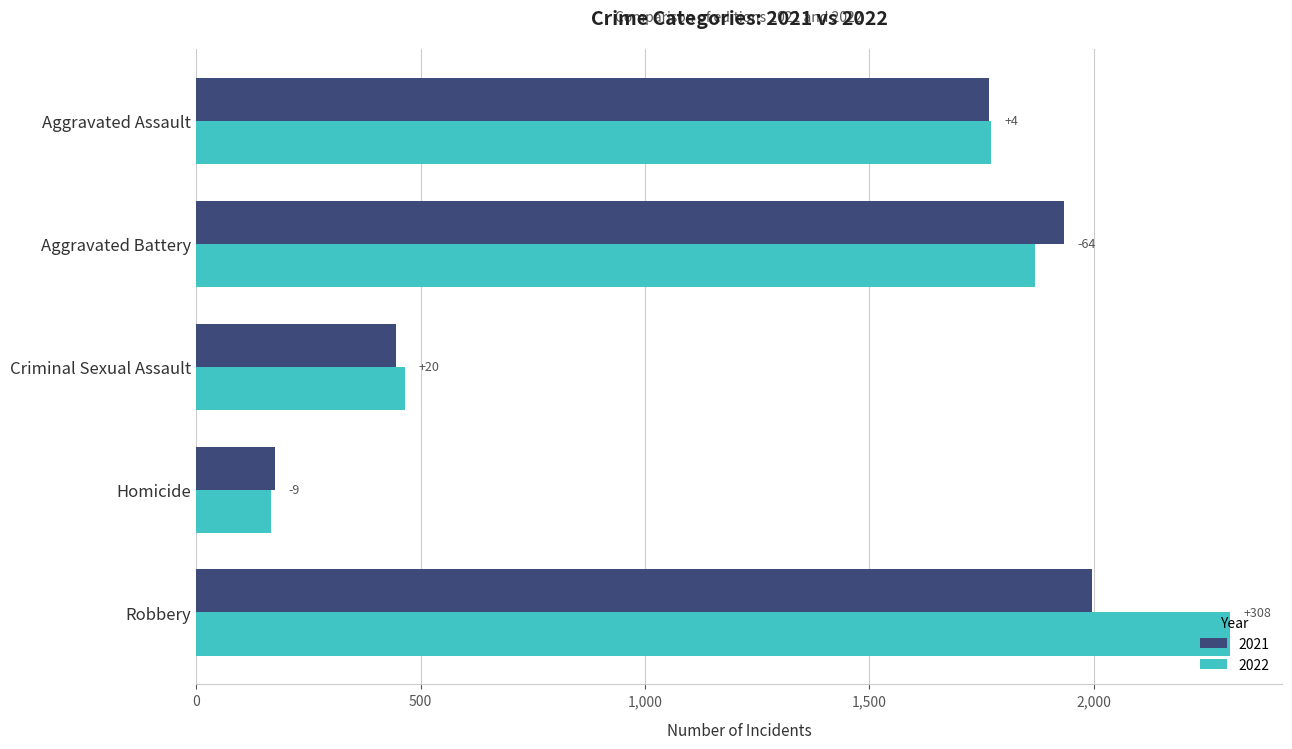

Which category has the highest value in the 2022 series?

Robbery